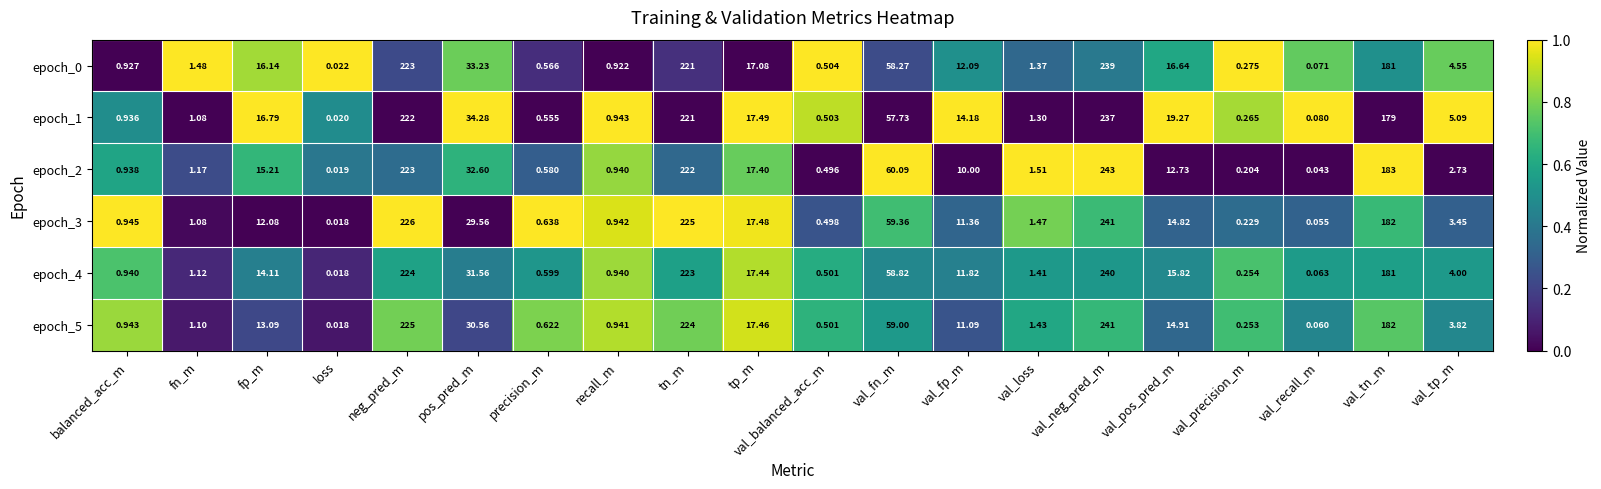

Is the value of epoch_4 at tp_m greater than the value of epoch_2 at tp_m?

Yes